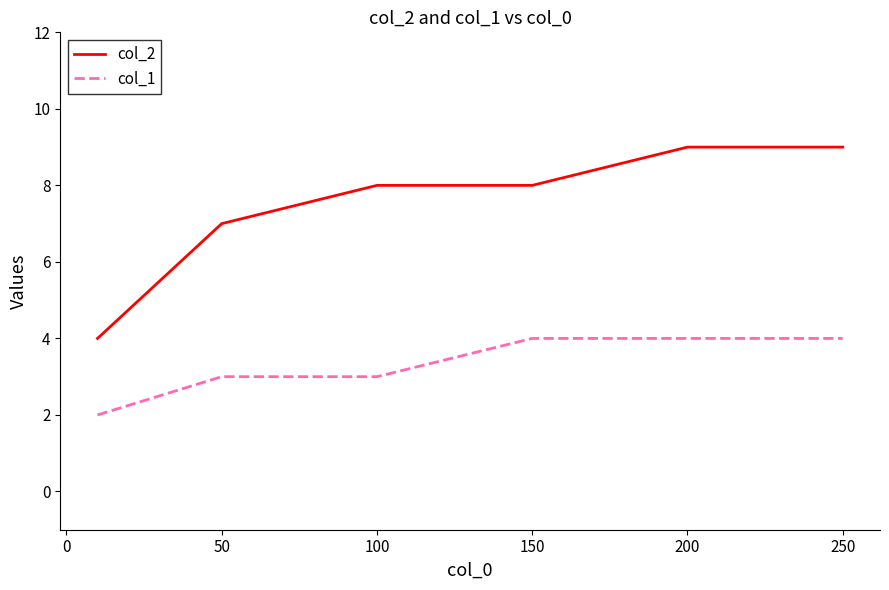

Count the col_1 values in the range 3 to 4.

5